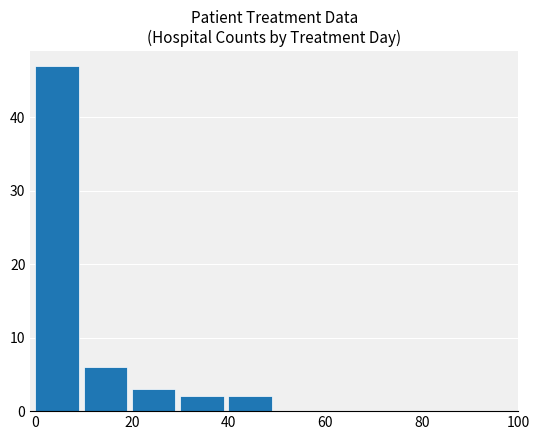

Reading left to right, list all the values displayed in this chart.

47	6	3	2	2	0	0	0	0	0